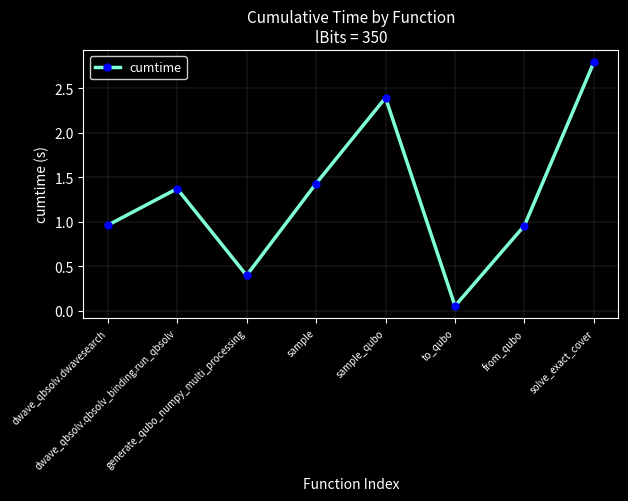

How many points are higher than both their immediate neighbors (excluding endpoints)?

2